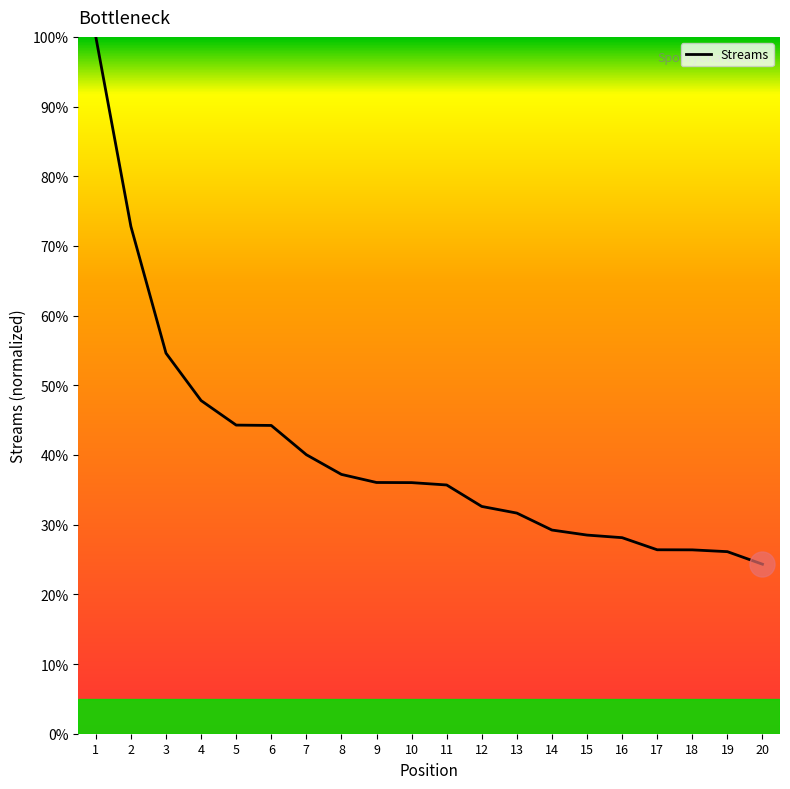

Which has a higher value, 14 or 10?

10